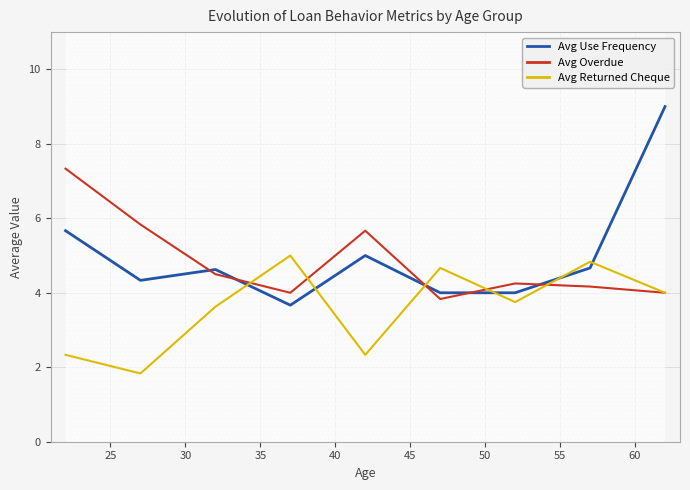

True or false: Avg Returned Cheque and Avg Use Frequency intersect in this chart.

True